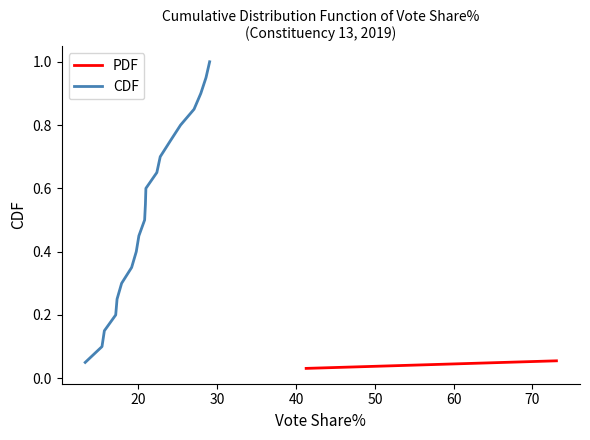

What is the maximum value for CDF?

1.0